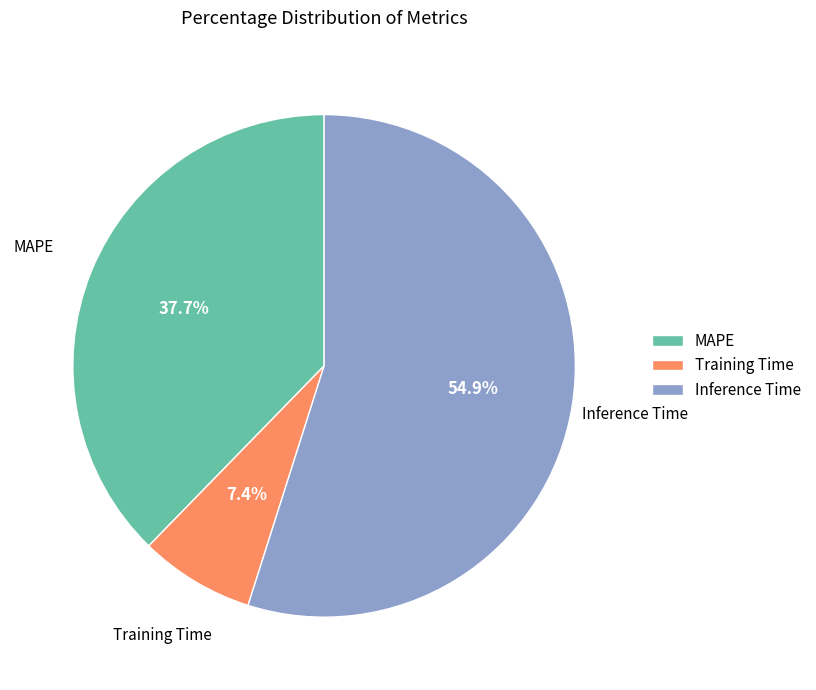

What percentage is NOT represented by Inference Time?

45.1%